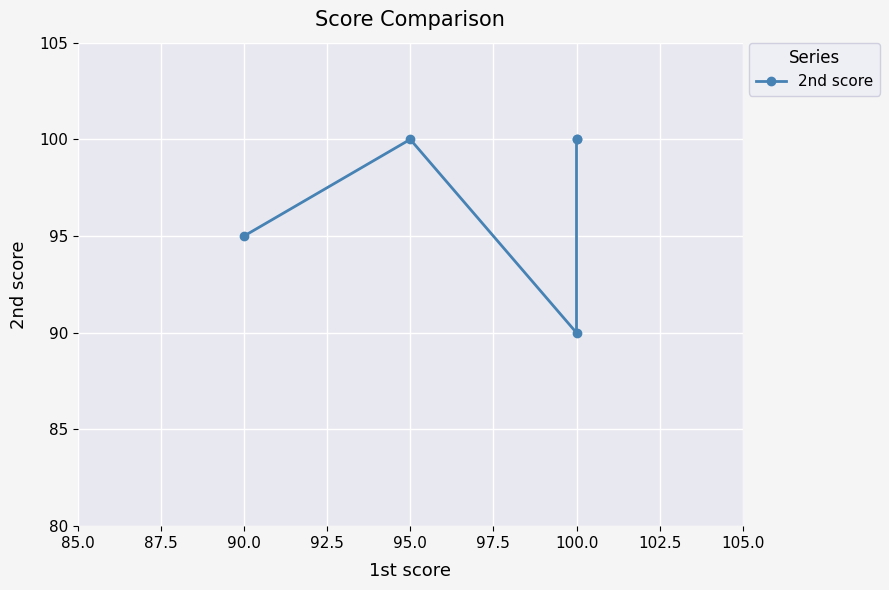

How many values are between 95 and 100?

4